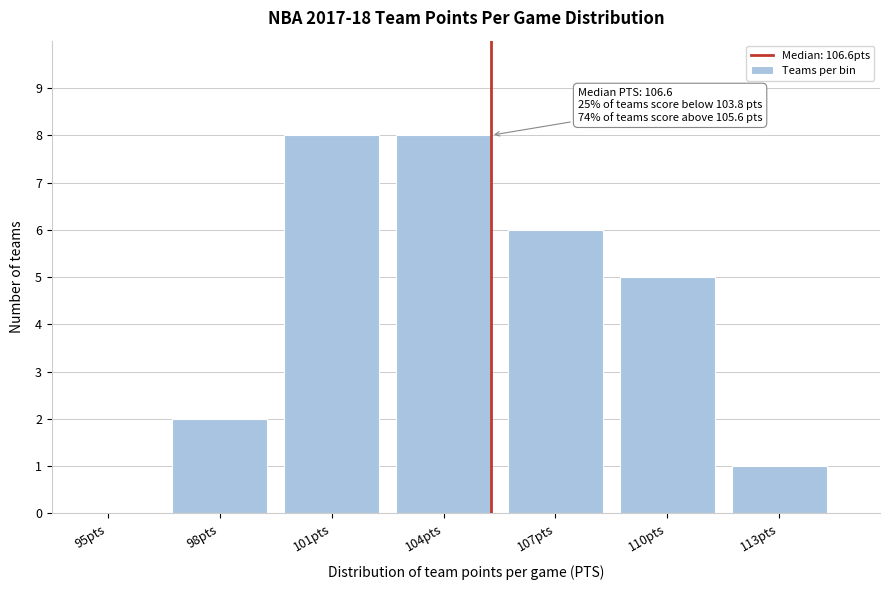

Reading left to right, transcribe all the data shown in this chart.

95pts=0	98pts=2	101pts=8	104pts=8	107pts=6	110pts=5	113pts=1